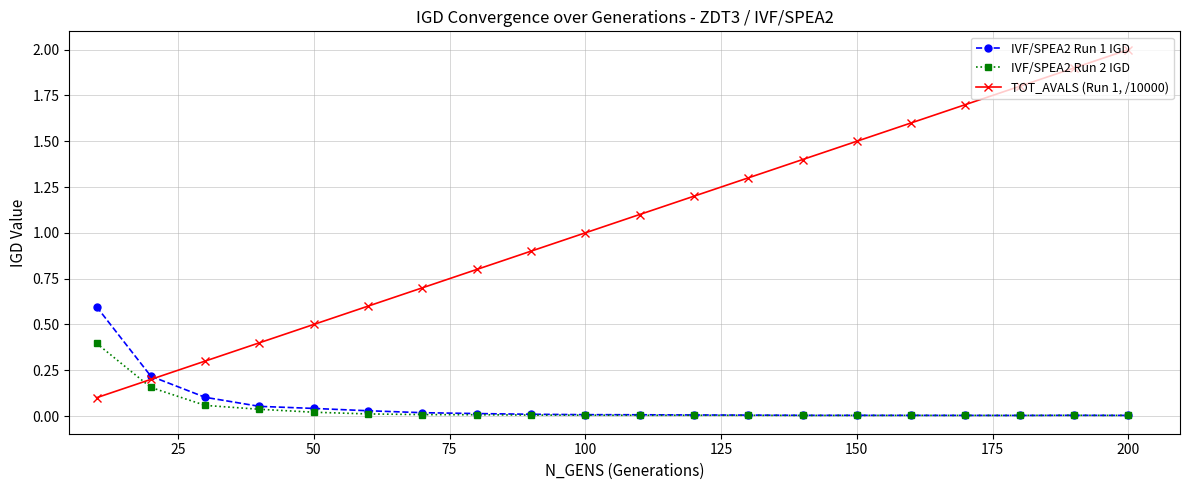

How many intersections are there between IVF/SPEA2 Run 1 IGD and TOT_AVALS (Run 1, /10000)?

1